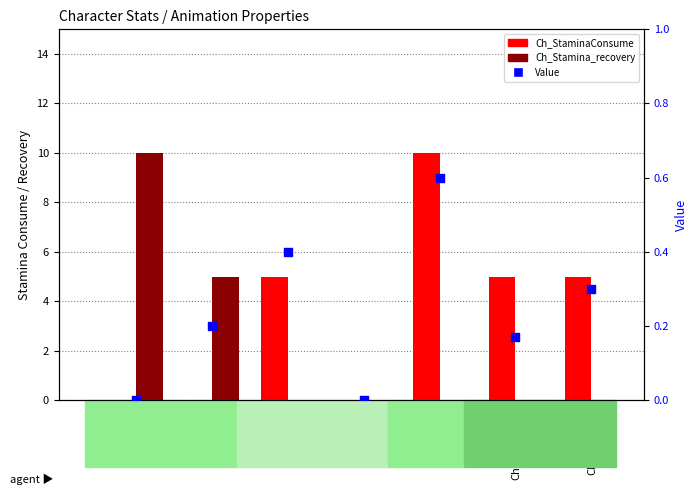

Is the value of Ch_Stamina_recovery at Ch_Jump greater than the value of Ch_StaminaConsume at Ch_Jump?

No